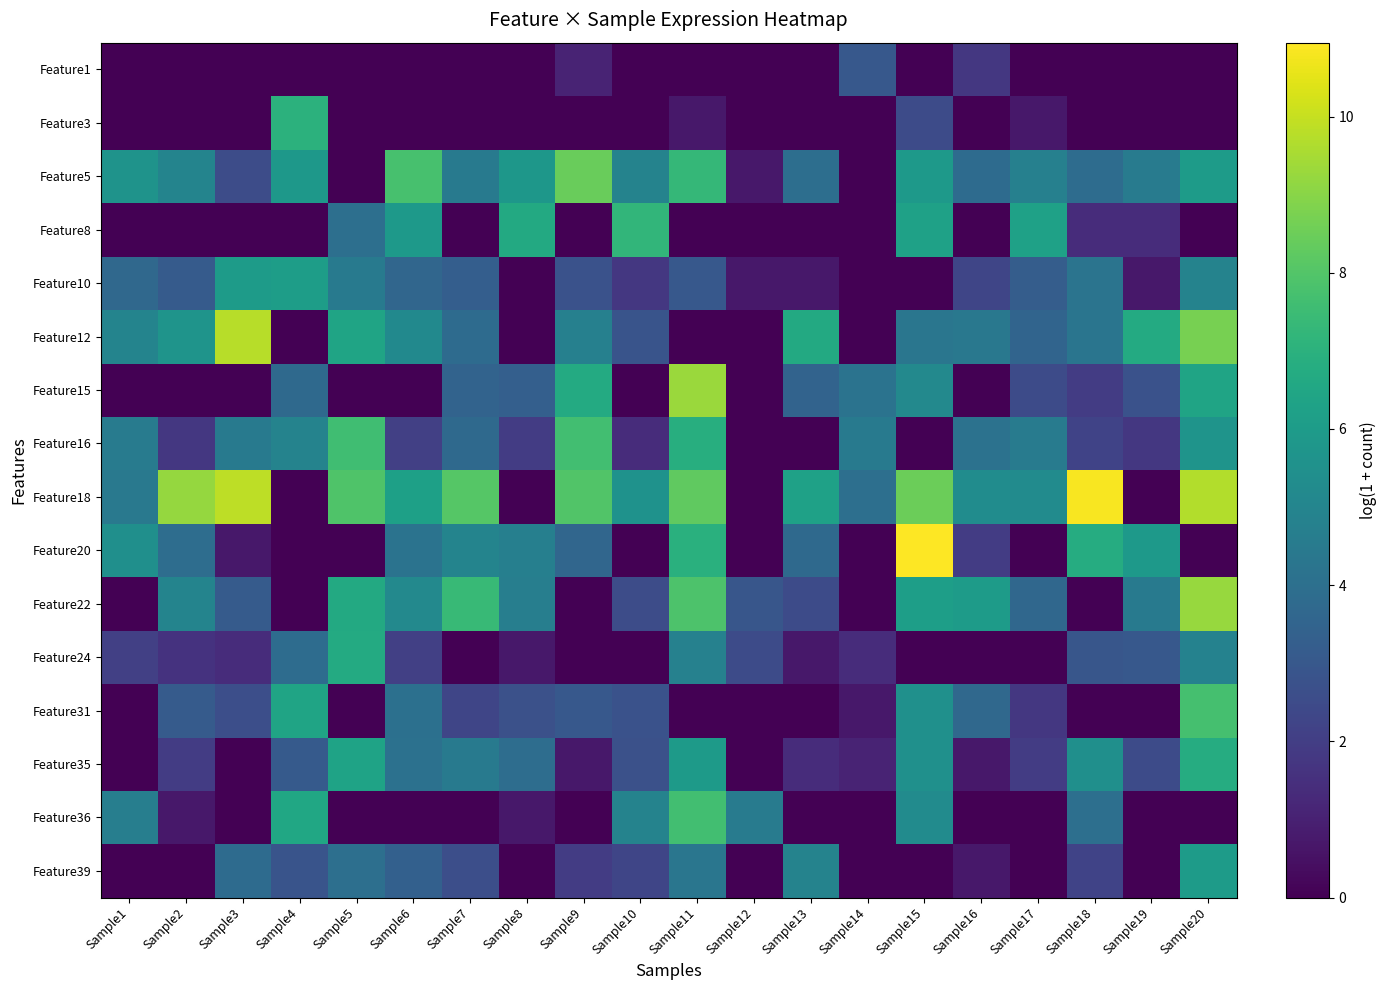

Reading right to left, what are all the values shown in this chart?

Feature1: Sample20=0.0	Sample19=0.0	Sample18=0.0	Sample17=0.0	Sample16=1.8	Sample15=0.0	Sample14=3.0	Sample13=0.0	Sample12=0.0	Sample11=0.0	Sample10=0.0	Sample9=1.1	Sample8=0.0	Sample7=0.0	Sample6=0.0	Sample5=0.0	Sample4=0.0	Sample3=0.0	Sample2=0.0	Sample1=0.0
Feature3: Sample20=0.0	Sample19=0.0	Sample18=0.0	Sample17=0.7	Sample16=0.0	Sample15=2.5	Sample14=0.0	Sample13=0.0	Sample12=0.0	Sample11=0.7	Sample10=0.0	Sample9=0.0	Sample8=0.0	Sample7=0.0	Sample6=0.0	Sample5=0.0	Sample4=7.0	Sample3=0.0	Sample2=0.0	Sample1=0.0
Feature5: Sample20=6.0	Sample19=4.6	Sample18=3.9	Sample17=4.8	Sample16=3.8	Sample15=5.9	Sample14=0.0	Sample13=4.0	Sample12=0.7	Sample11=7.3	Sample10=4.9	Sample9=8.4	Sample8=5.8	Sample7=4.5	Sample6=7.8	Sample5=0.0	Sample4=5.8	Sample3=2.6	Sample2=4.9	Sample1=5.6
Feature8: Sample20=0.0	Sample19=1.4	Sample18=1.4	Sample17=6.3	Sample16=0.0	Sample15=6.3	Sample14=0.0	Sample13=0.0	Sample12=0.0	Sample11=0.0	Sample10=7.2	Sample9=0.0	Sample8=6.6	Sample7=0.0	Sample6=5.9	Sample5=4.0	Sample4=0.0	Sample3=0.0	Sample2=0.0	Sample1=0.0
Feature10: Sample20=4.9	Sample19=0.7	Sample18=4.2	Sample17=3.2	Sample16=2.3	Sample15=0.0	Sample14=0.0	Sample13=0.7	Sample12=0.7	Sample11=3.0	Sample10=1.8	Sample9=2.8	Sample8=0.0	Sample7=3.3	Sample6=3.6	Sample5=4.5	Sample4=6.1	Sample3=6.0	Sample2=3.1	Sample1=3.7
Feature12: Sample20=8.7	Sample19=6.7	Sample18=4.3	Sample17=3.5	Sample16=4.4	Sample15=4.3	Sample14=0.0	Sample13=6.6	Sample12=0.0	Sample11=0.0	Sample10=2.8	Sample9=4.8	Sample8=0.0	Sample7=3.8	Sample6=5.2	Sample5=6.4	Sample4=0.0	Sample3=9.8	Sample2=5.6	Sample1=4.9
Feature15: Sample20=6.4	Sample19=2.8	Sample18=1.9	Sample17=2.5	Sample16=0.0	Sample15=5.2	Sample14=4.2	Sample13=3.5	Sample12=0.0	Sample11=9.3	Sample10=0.0	Sample9=6.7	Sample8=3.3	Sample7=3.5	Sample6=0.0	Sample5=0.0	Sample4=3.8	Sample3=0.0	Sample2=0.0	Sample1=0.0
Feature16: Sample20=5.7	Sample19=1.8	Sample18=2.2	Sample17=4.5	Sample16=4.1	Sample15=0.0	Sample14=4.5	Sample13=0.0	Sample12=0.0	Sample11=6.9	Sample10=1.4	Sample9=7.7	Sample8=1.9	Sample7=3.7	Sample6=2.1	Sample5=7.6	Sample4=4.9	Sample3=4.5	Sample2=1.8	Sample1=4.5
Feature18: Sample20=9.7	Sample19=0.0	Sample18=10.8	Sample17=5.3	Sample16=5.3	Sample15=8.5	Sample14=4.0	Sample13=6.2	Sample12=0.0	Sample11=8.3	Sample10=5.6	Sample9=8.0	Sample8=0.0	Sample7=8.0	Sample6=6.2	Sample5=7.9	Sample4=0.0	Sample3=9.9	Sample2=9.2	Sample1=4.4
Feature20: Sample20=0.0	Sample19=5.9	Sample18=6.8	Sample17=0.0	Sample16=1.9	Sample15=10.9	Sample14=0.0	Sample13=3.8	Sample12=0.0	Sample11=7.0	Sample10=0.0	Sample9=3.6	Sample8=4.7	Sample7=4.9	Sample6=4.2	Sample5=0.0	Sample4=0.0	Sample3=0.7	Sample2=3.9	Sample1=5.5
Feature22: Sample20=9.3	Sample19=4.5	Sample18=0.0	Sample17=3.6	Sample16=6.0	Sample15=6.1	Sample14=0.0	Sample13=2.5	Sample12=2.9	Sample11=7.9	Sample10=2.6	Sample9=0.0	Sample8=4.7	Sample7=7.4	Sample6=5.1	Sample5=6.7	Sample4=0.0	Sample3=3.1	Sample2=4.9	Sample1=0.0
Feature24: Sample20=4.8	Sample19=3.0	Sample18=2.9	Sample17=0.0	Sample16=0.0	Sample15=0.0	Sample14=1.4	Sample13=0.7	Sample12=2.5	Sample11=4.8	Sample10=0.0	Sample9=0.0	Sample8=0.7	Sample7=0.0	Sample6=2.1	Sample5=6.7	Sample4=3.9	Sample3=1.4	Sample2=1.6	Sample1=2.1
Feature31: Sample20=7.7	Sample19=0.0	Sample18=0.0	Sample17=1.8	Sample16=3.7	Sample15=5.5	Sample14=0.7	Sample13=0.0	Sample12=0.0	Sample11=0.0	Sample10=2.8	Sample9=3.0	Sample8=2.7	Sample7=2.3	Sample6=4.0	Sample5=0.0	Sample4=6.4	Sample3=2.6	Sample2=3.1	Sample1=0.0
Feature35: Sample20=6.8	Sample19=2.5	Sample18=5.4	Sample17=1.9	Sample16=0.7	Sample15=5.5	Sample14=1.1	Sample13=1.4	Sample12=0.0	Sample11=6.0	Sample10=2.7	Sample9=0.7	Sample8=3.9	Sample7=4.5	Sample6=4.1	Sample5=6.3	Sample4=3.1	Sample3=0.0	Sample2=1.9	Sample1=0.0
Feature36: Sample20=0.0	Sample19=0.0	Sample18=4.0	Sample17=0.0	Sample16=0.0	Sample15=5.3	Sample14=0.0	Sample13=0.0	Sample12=4.6	Sample11=7.6	Sample10=4.9	Sample9=0.0	Sample8=0.7	Sample7=0.0	Sample6=0.0	Sample5=0.0	Sample4=6.5	Sample3=0.0	Sample2=0.7	Sample1=4.7
Feature39: Sample20=6.0	Sample19=0.0	Sample18=2.2	Sample17=0.0	Sample16=0.7	Sample15=0.0	Sample14=0.0	Sample13=4.9	Sample12=0.0	Sample11=4.3	Sample10=2.3	Sample9=1.9	Sample8=0.0	Sample7=2.6	Sample6=3.4	Sample5=4.0	Sample4=2.8	Sample3=3.8	Sample2=0.0	Sample1=0.0